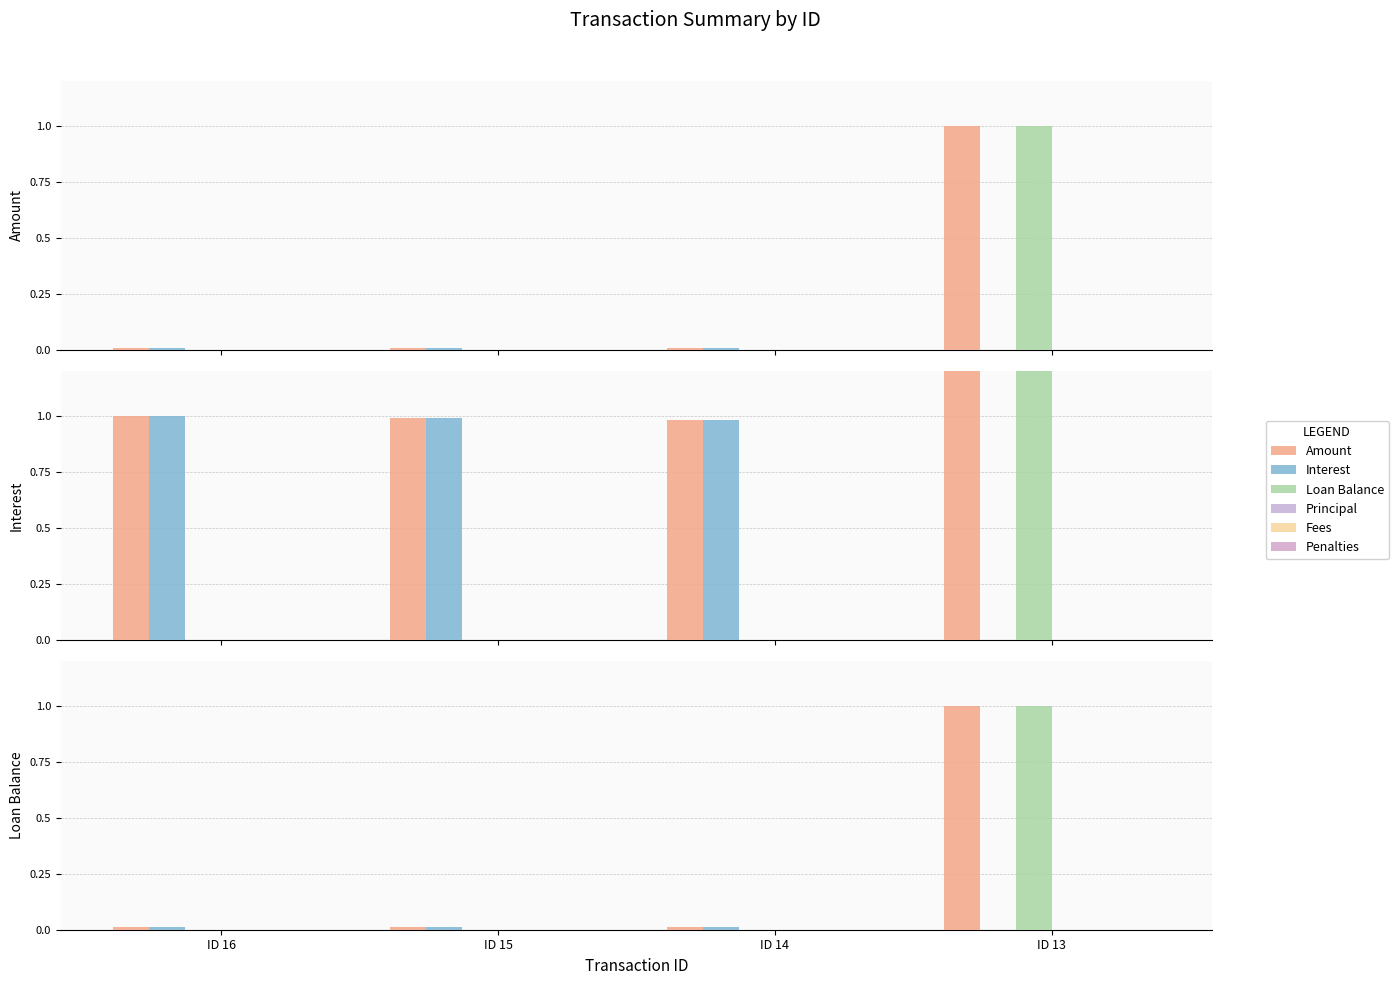

Rank the series by their maximum value, from highest to lowest.

Amount, Loan Balance, Interest, Principal, Fees, Penalties